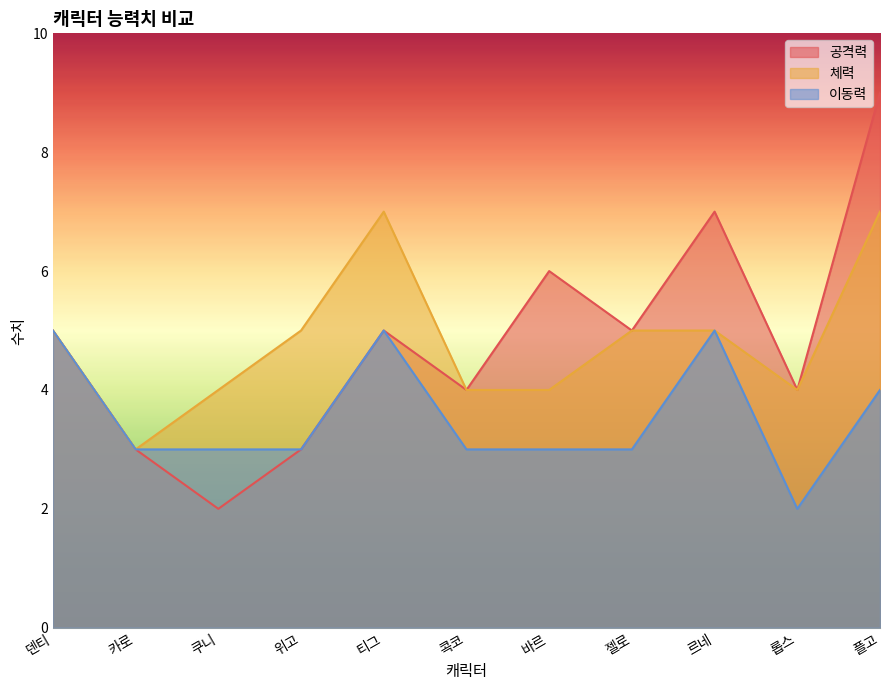

What is the sum of the 공격력 values at 르네 and 덴티?

12